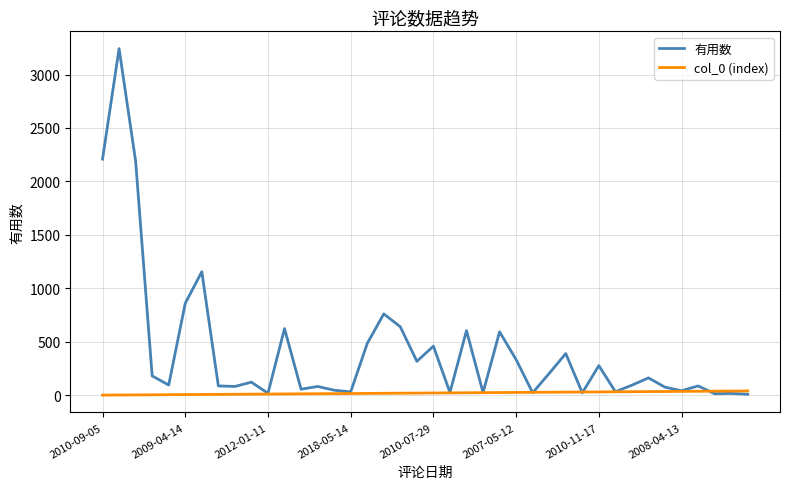

What is the maximum value shown in the chart?

3242